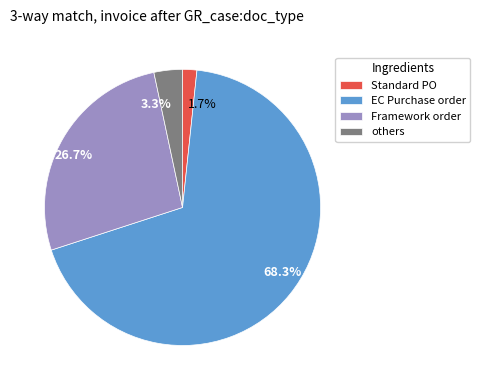

Which slice is the smallest?

Standard PO